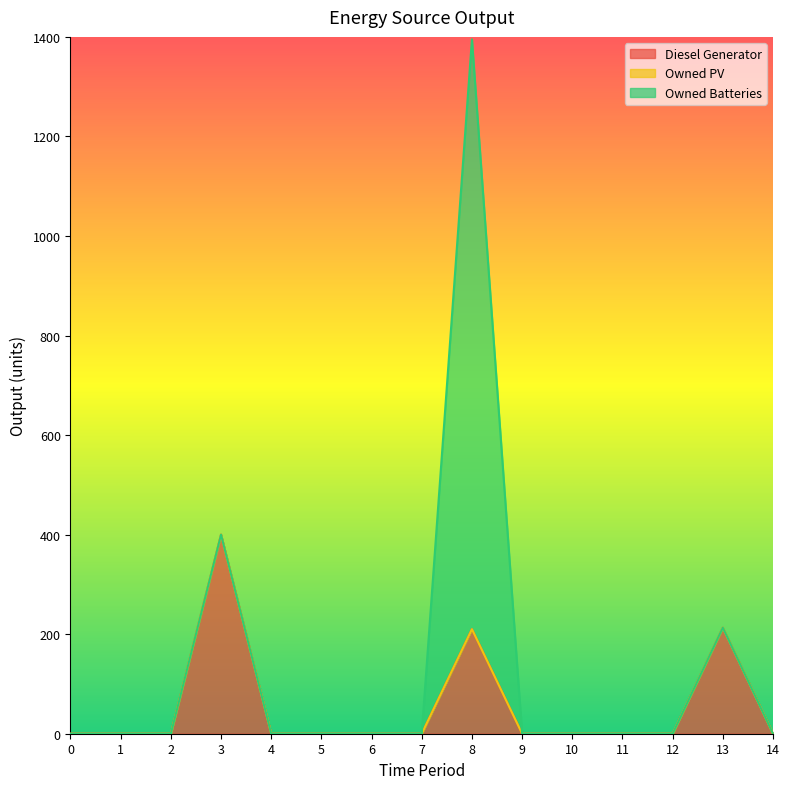

Reading left to right, what are all the values shown in this chart?

Diesel Generator: 0	0	0	400	0	0	0	0	210	0	0	0	0	213	0
Owned PV: 0	0	0	0	0	0	0	0	0	0	0	0	0	0	0
Owned Batteries: 0	0	0	0	0	0	0	0	1185	0	0	0	0	0	0